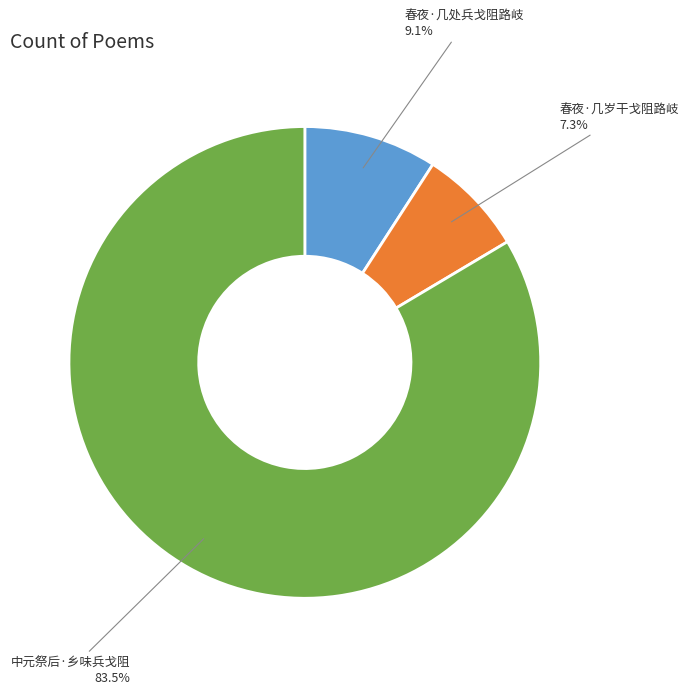

The 春夜·几处兵戈阻路岐 slice represents 9% of the pie. True or false?

True